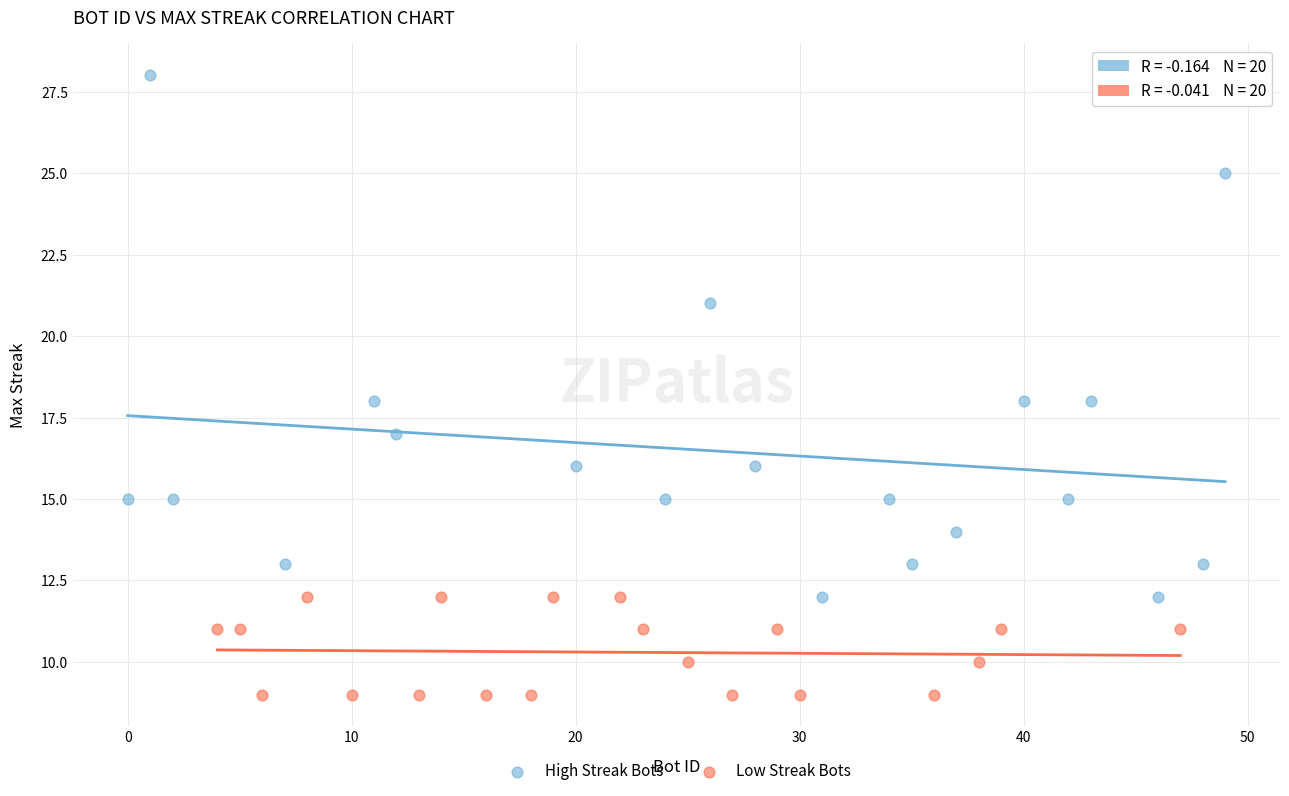

Which series reaches the maximum Y coordinate?

High Streak Bots